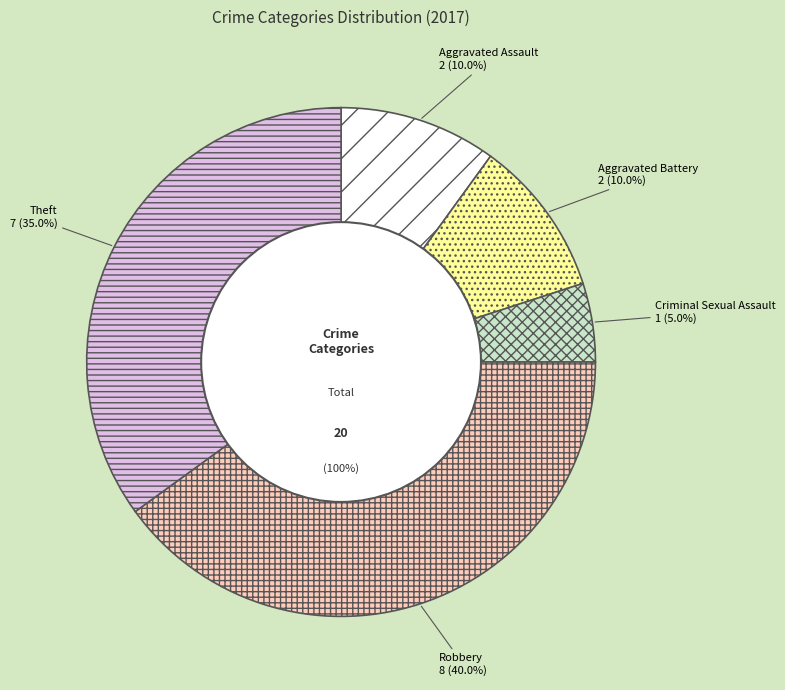

To the nearest percent, what percentage of the pie is Robbery?

40%